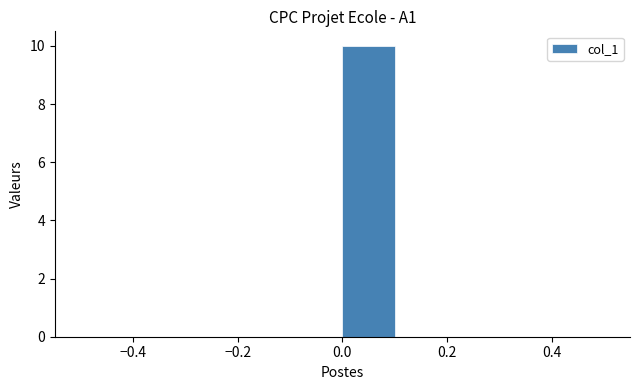

Over which range of the x-axis is the bar tallest?

0.0 to 0.1